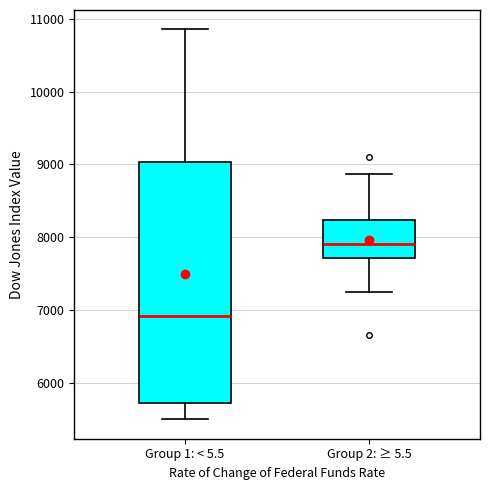

Comparing the boxes themselves (not the whiskers), which one is the tallest?

Group 1: < 5.5